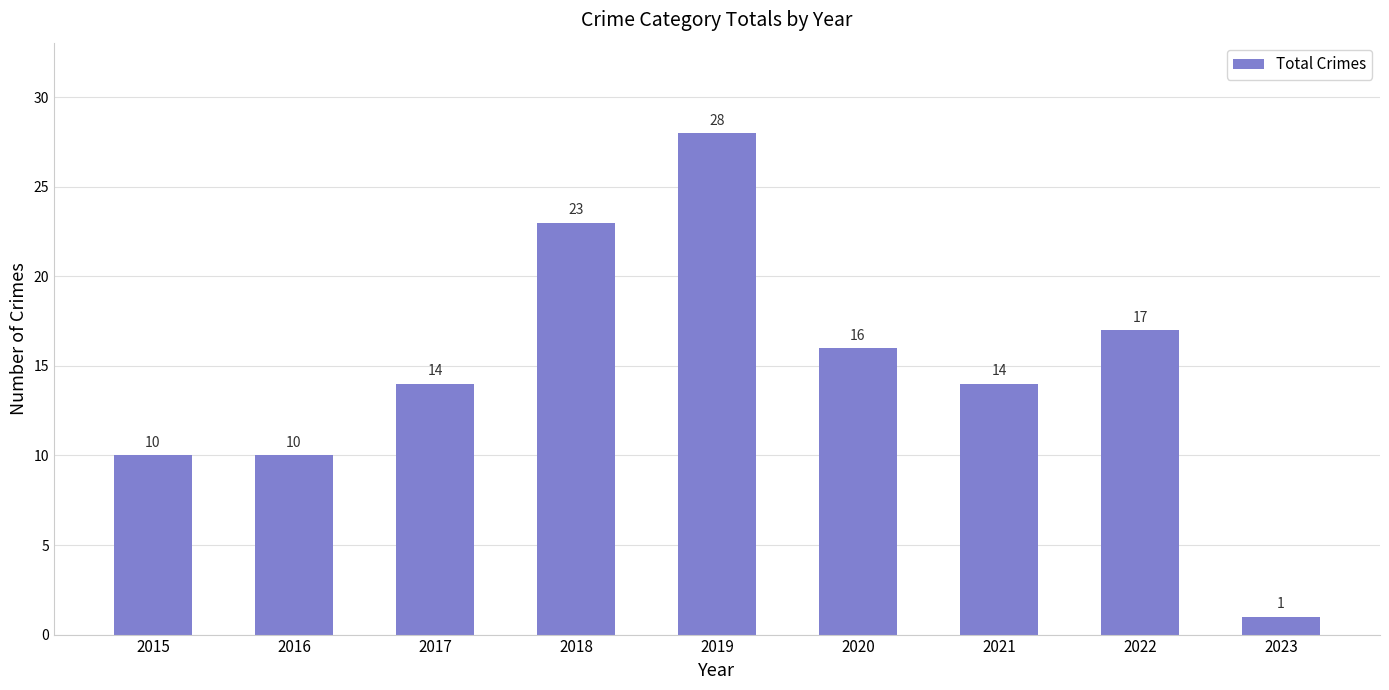

Reading left to right, transcribe all the data shown in this chart.

10	10	14	23	28	16	14	17	1